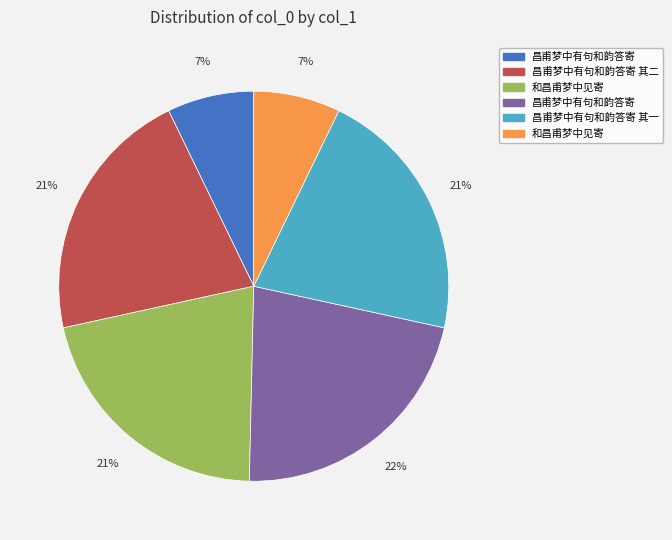

Is there a majority slice in this chart?

No